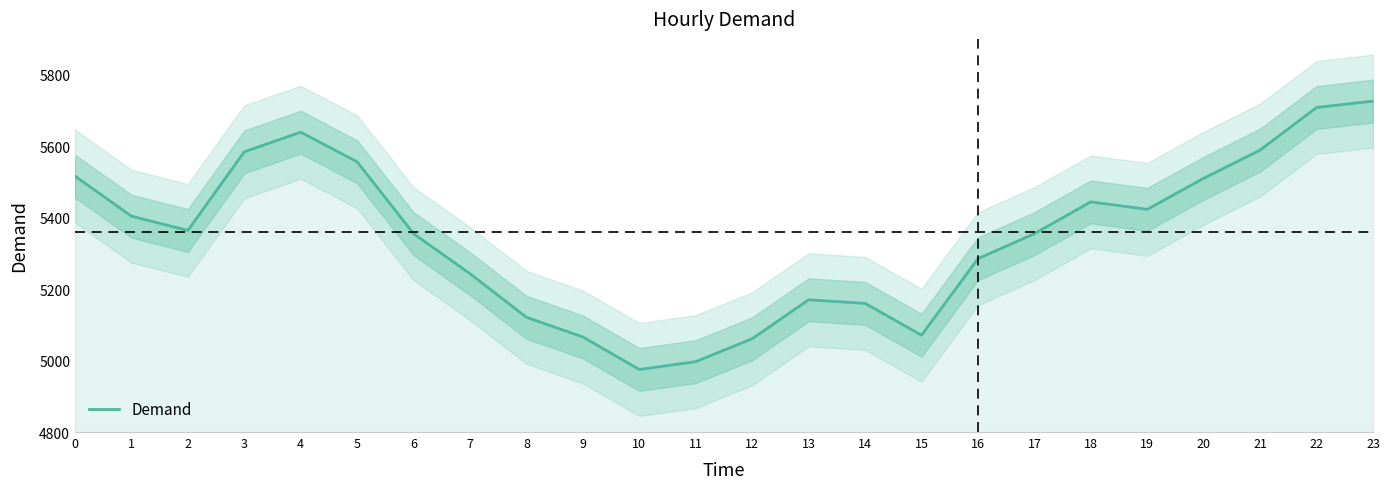

What is the ratio of the value at 1 to the value at 18?

1.0